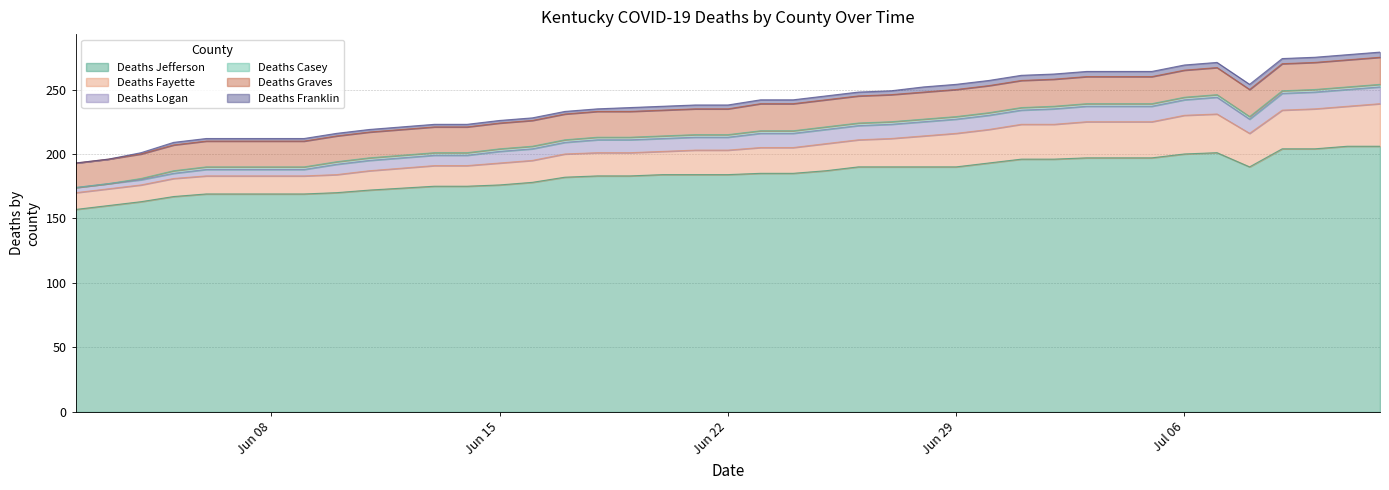

Count the Deaths Franklin values in the range 2 to 4.

37